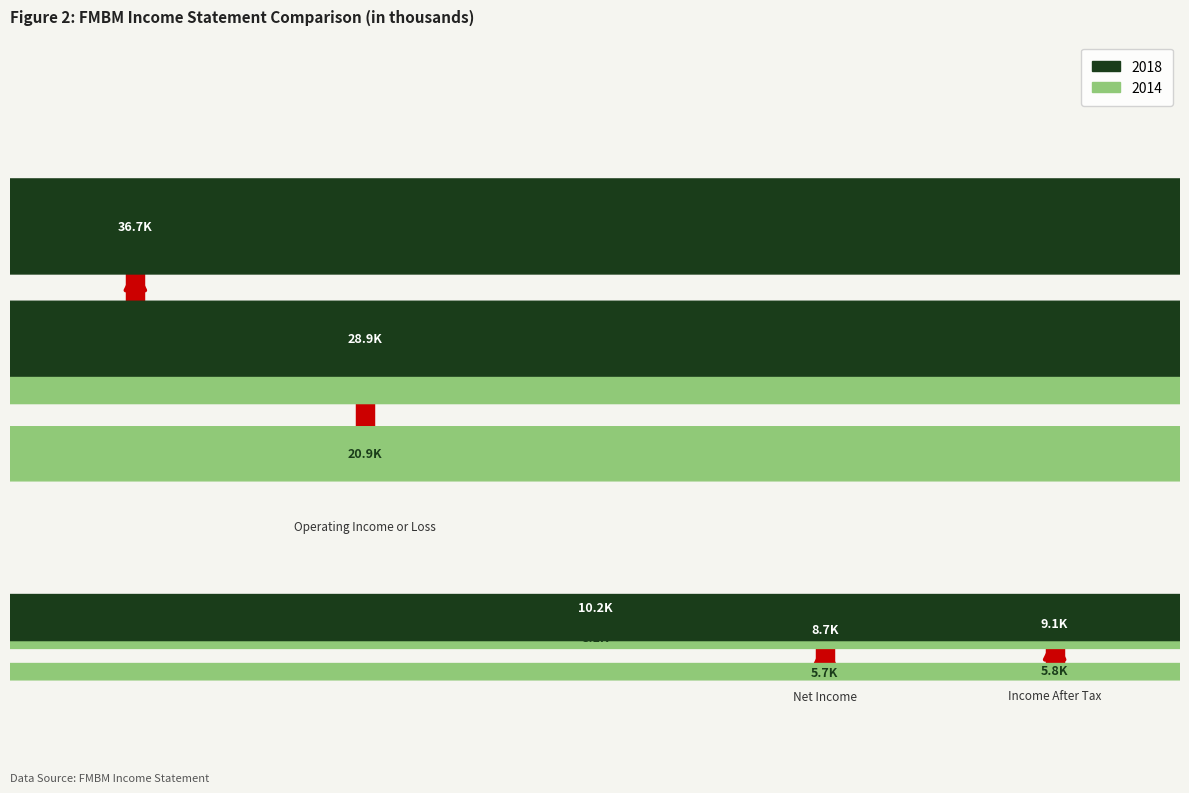

At which category does the chart reach its minimum across all series?

3